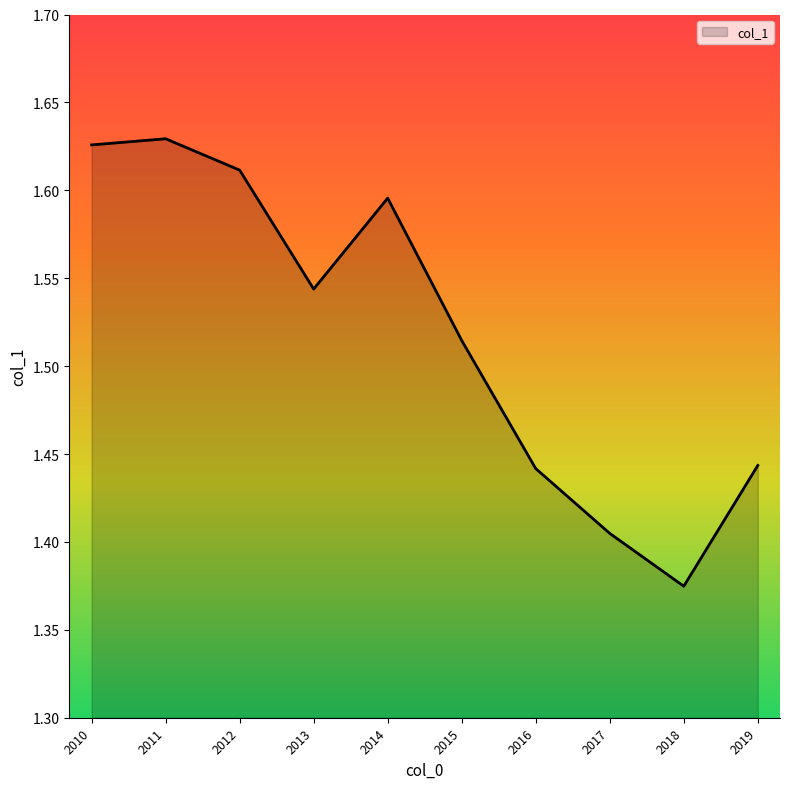

At which label is the value closest to 1?

2018